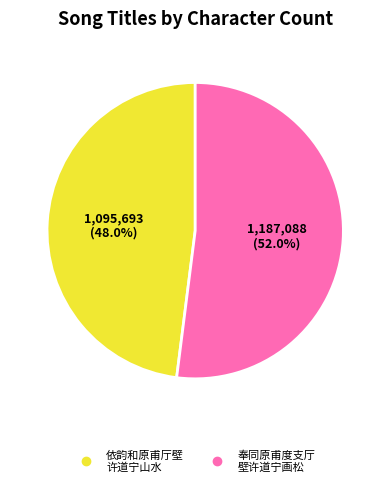

How many segments does this pie chart have?

2